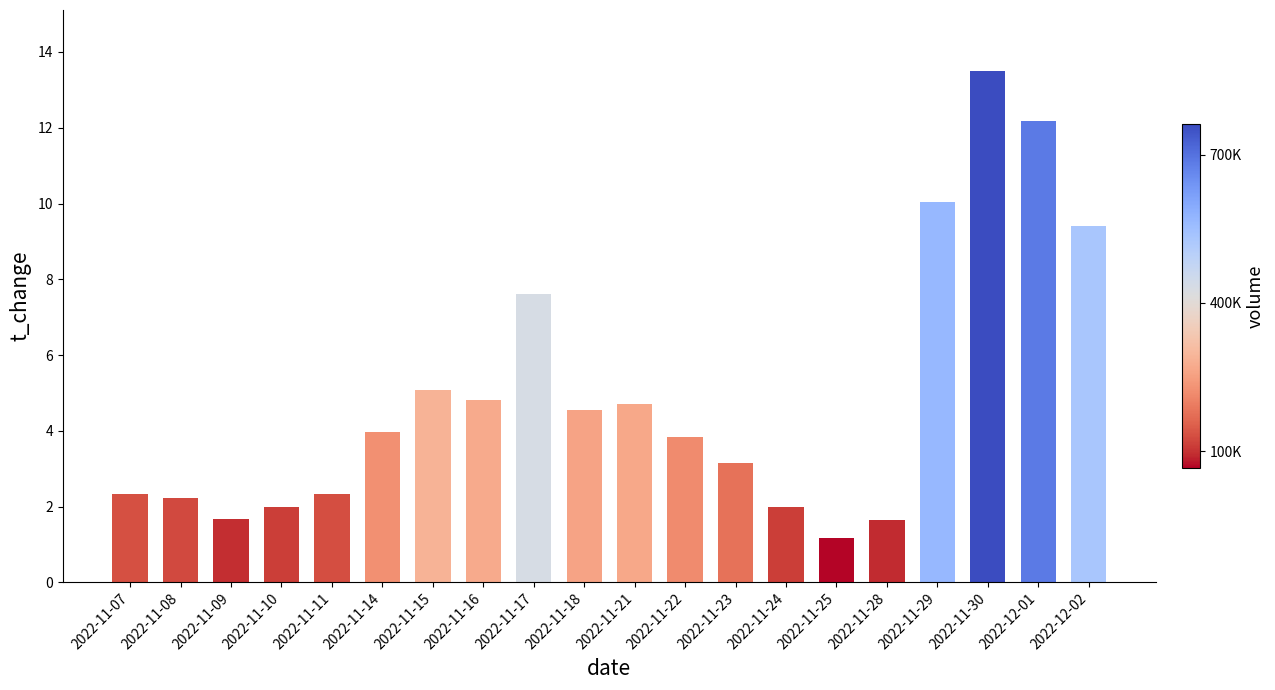

How many values exceed 3?

12